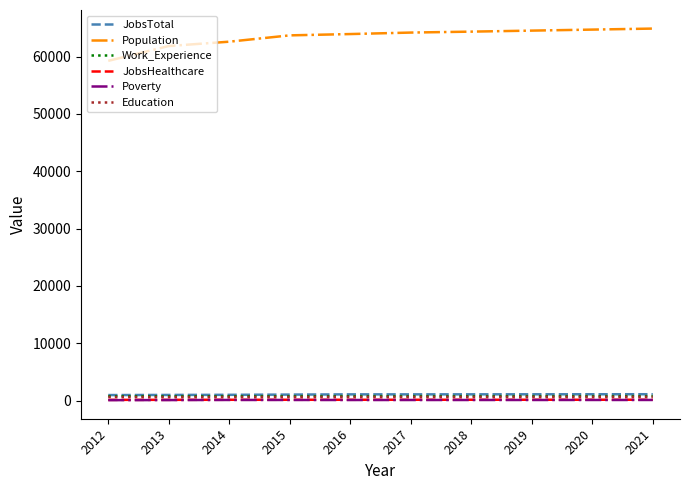

What is the highest value of the Population series?

64896